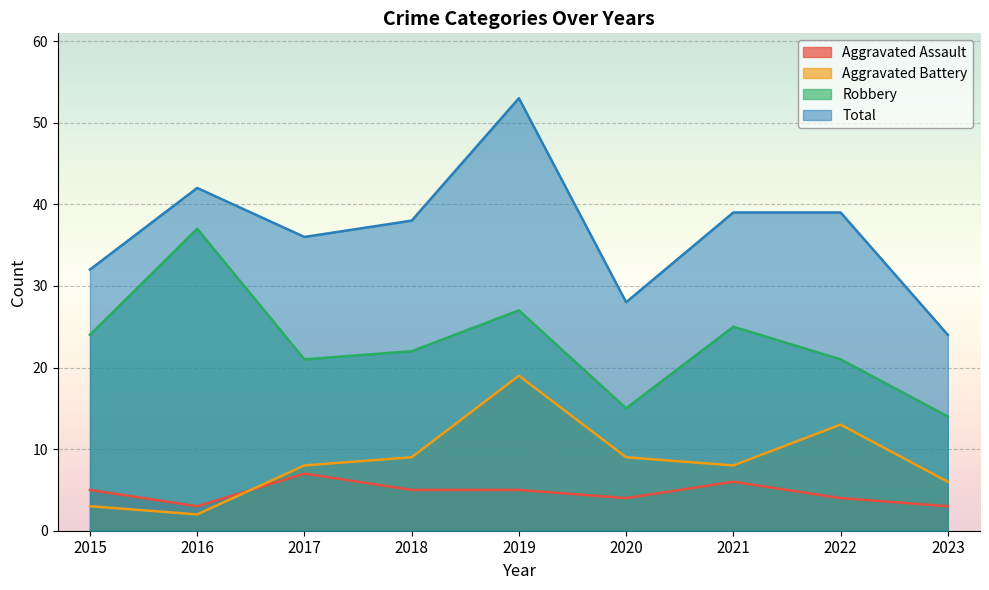

True or false: Total has more than 2 interior local peaks.

False